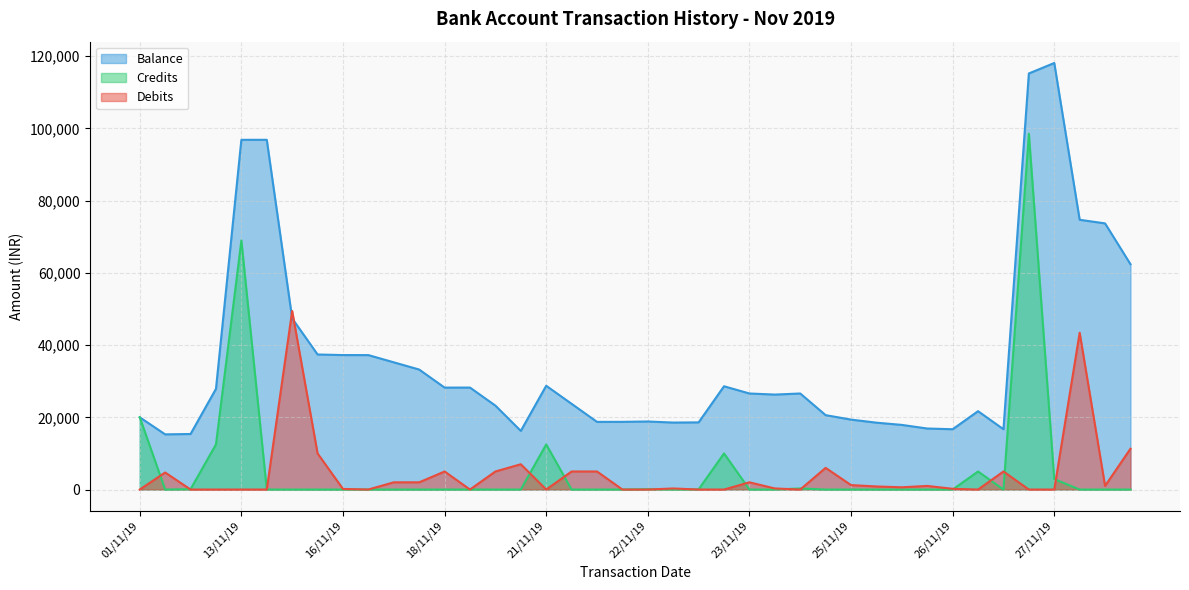

At which category does Balance reach its first local peak?

14/11/19